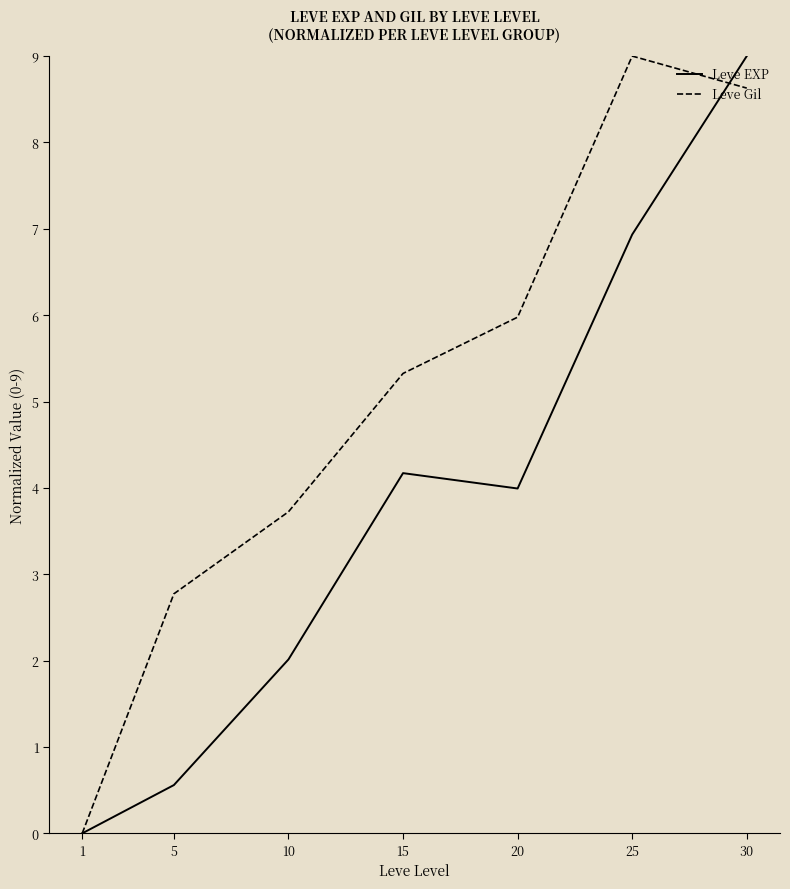

What is the sum of all Leve EXP values?

26.7